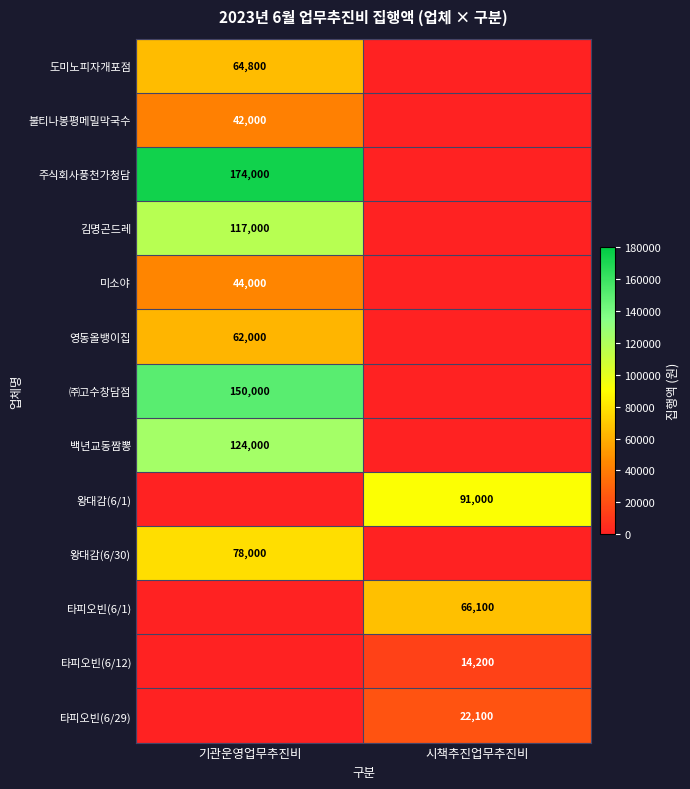

Is it true that 왕대감(6/30) equals 78000 at 기관운영업무추진비?

True